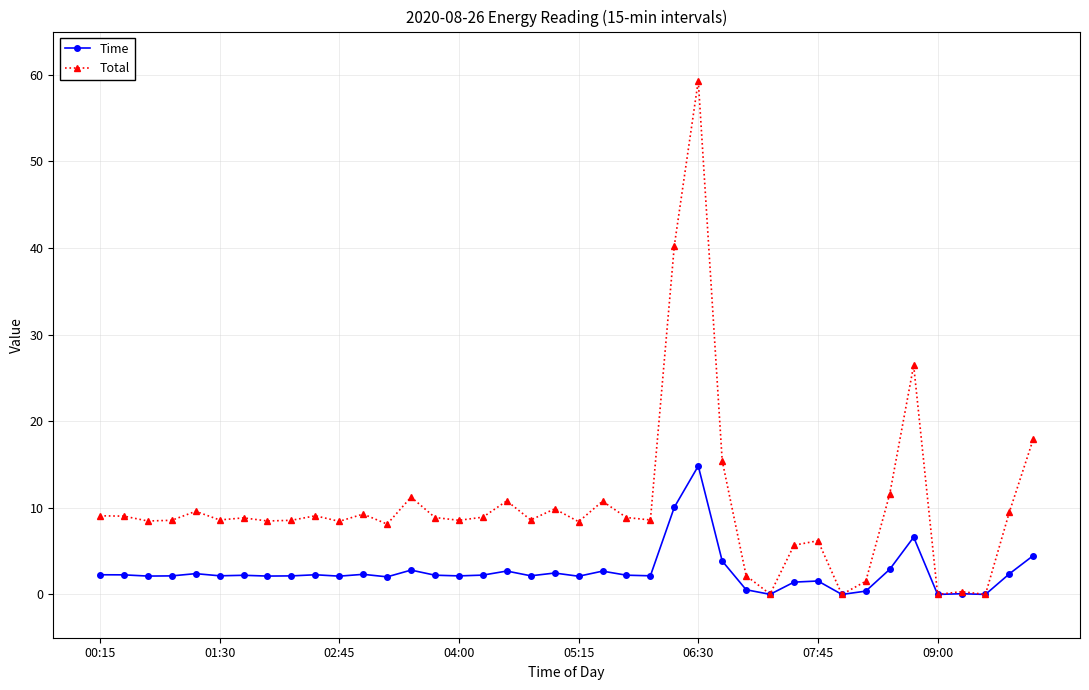

What is the maximum value shown in the chart?

59.3